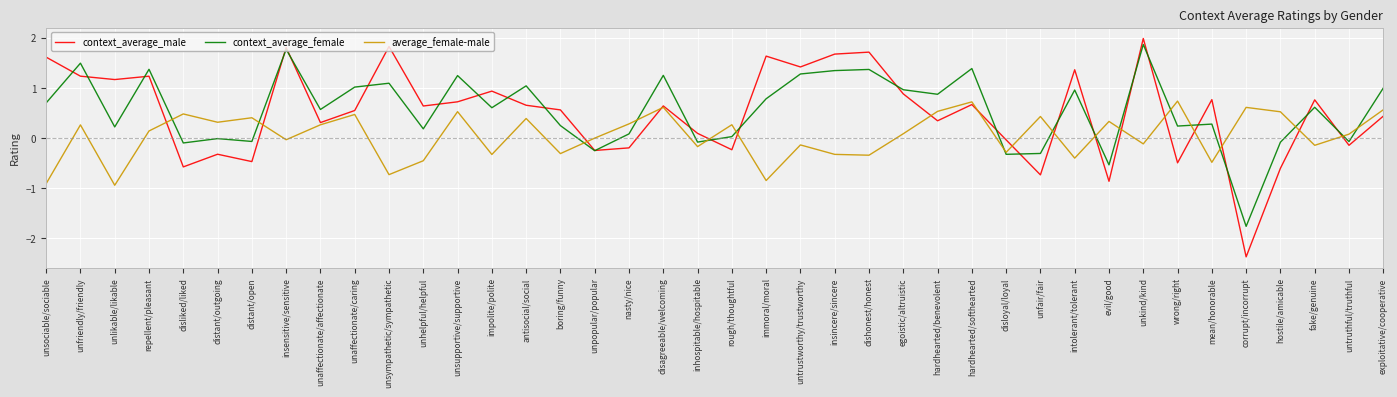

In average_female-male, how many points are higher than both neighbors (excluding endpoints)?

14